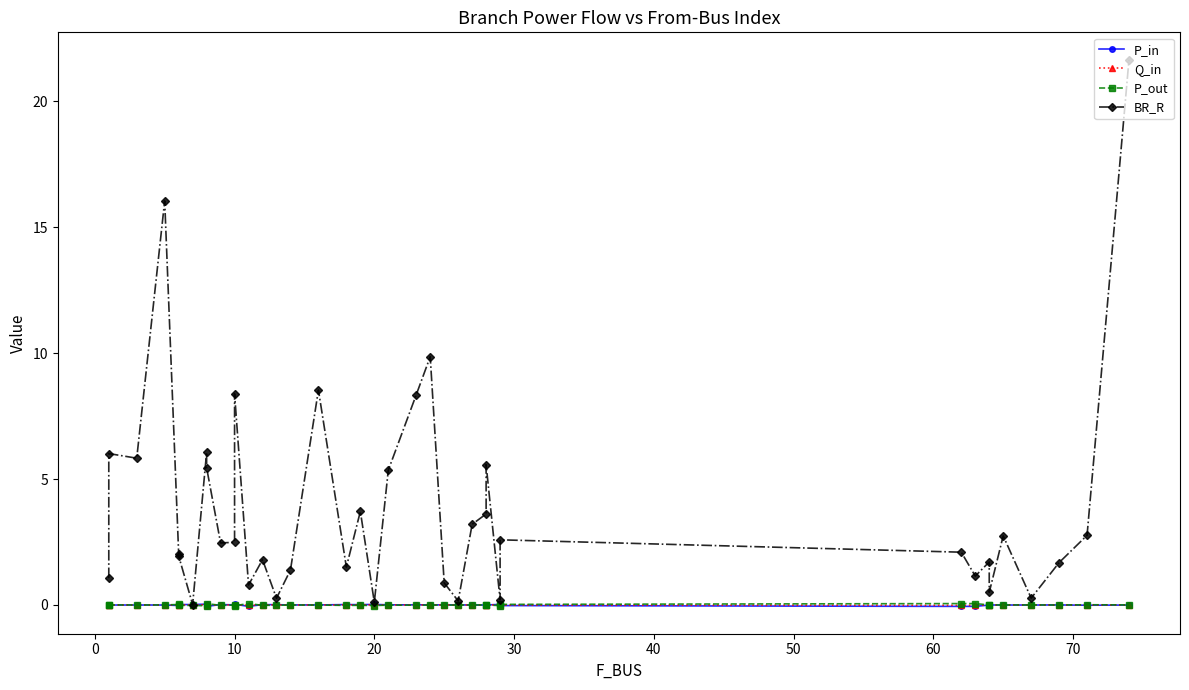

Does the chart have visible grid lines?

No